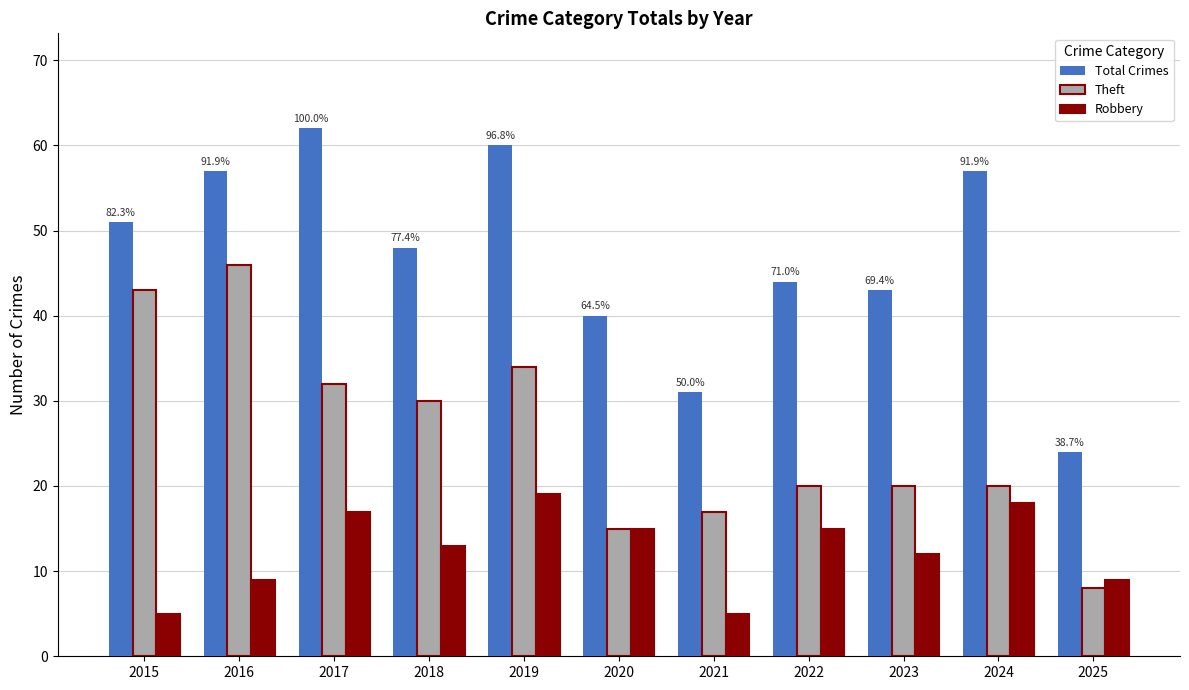

Is the value of Robbery at 2025 greater than the value of Total Crimes at 2019?

No